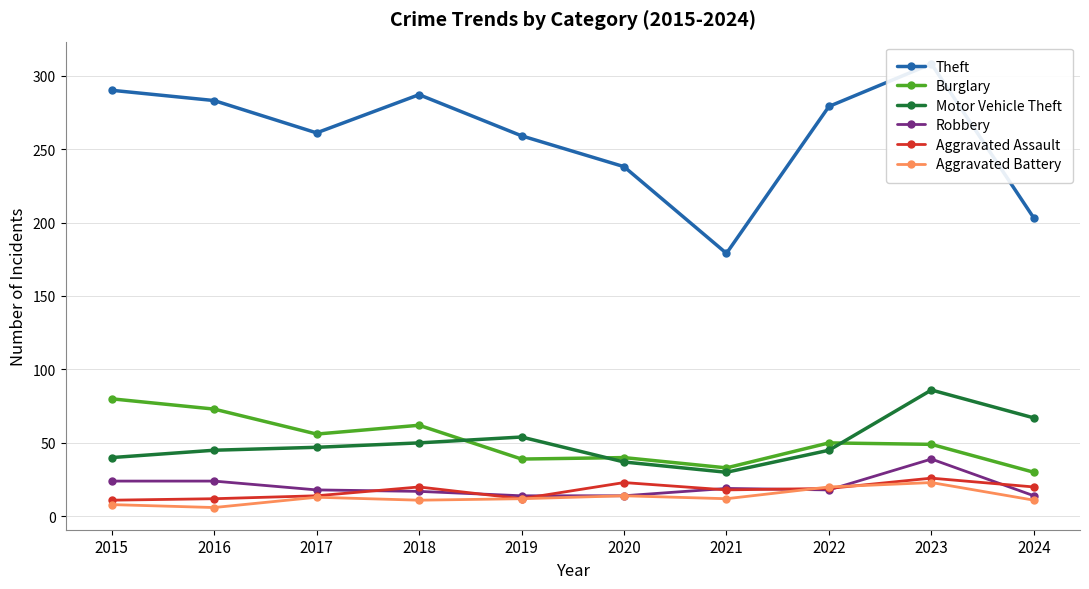

What are all the series names shown in the legend?

Theft, Burglary, Motor Vehicle Theft, Robbery, Aggravated Assault, Aggravated Battery